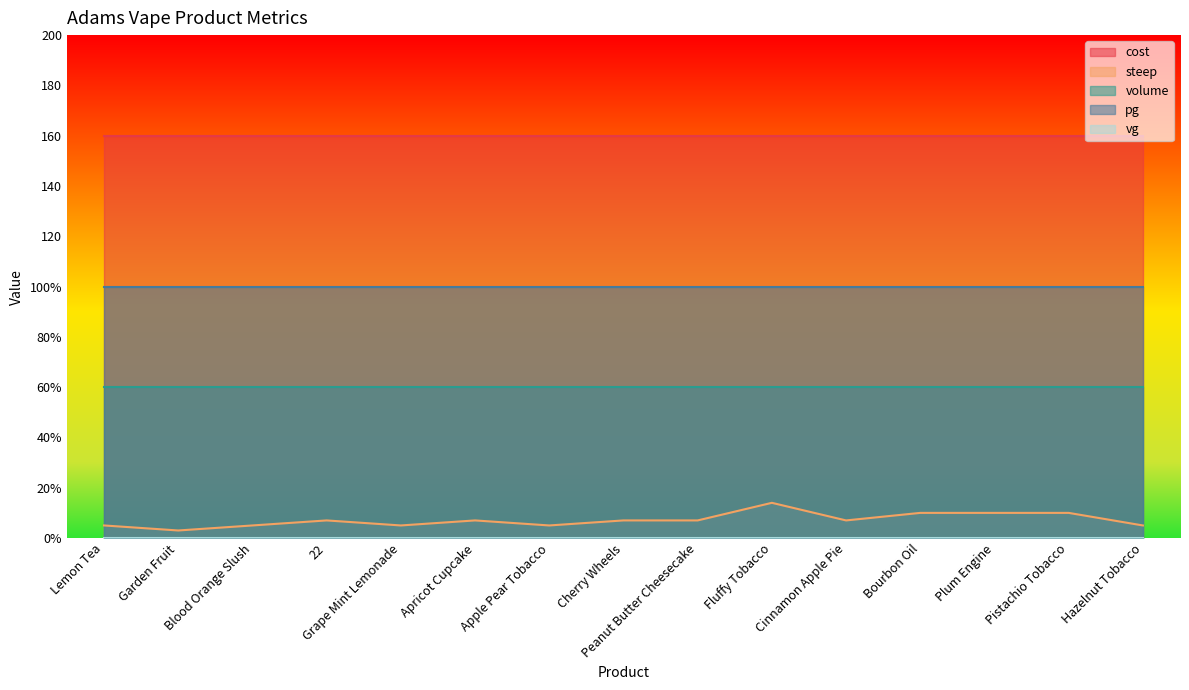

At which category is the sum across all series the highest?

Fluffy Tobacco